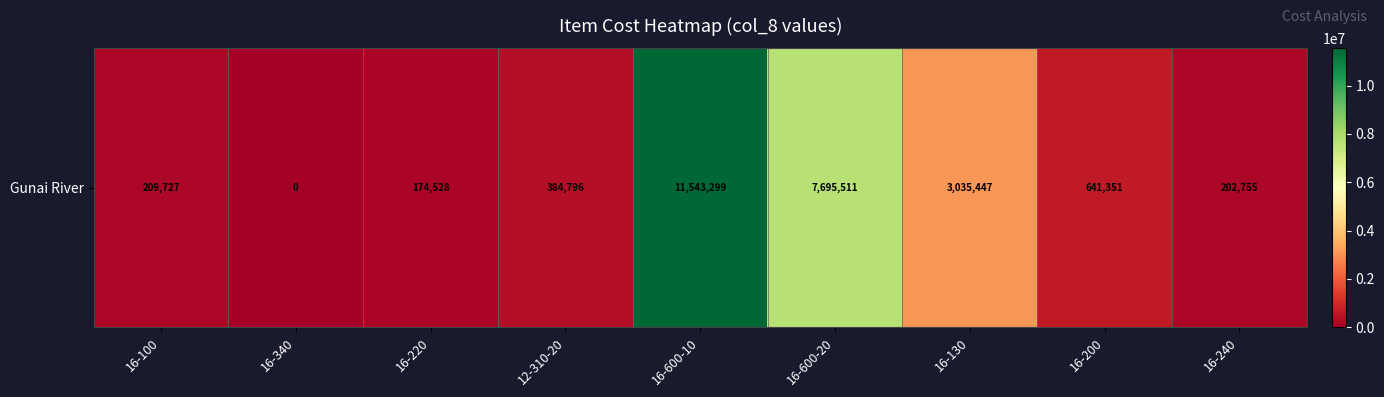

The value at 16-130 is 5259957.1. True or false?

False